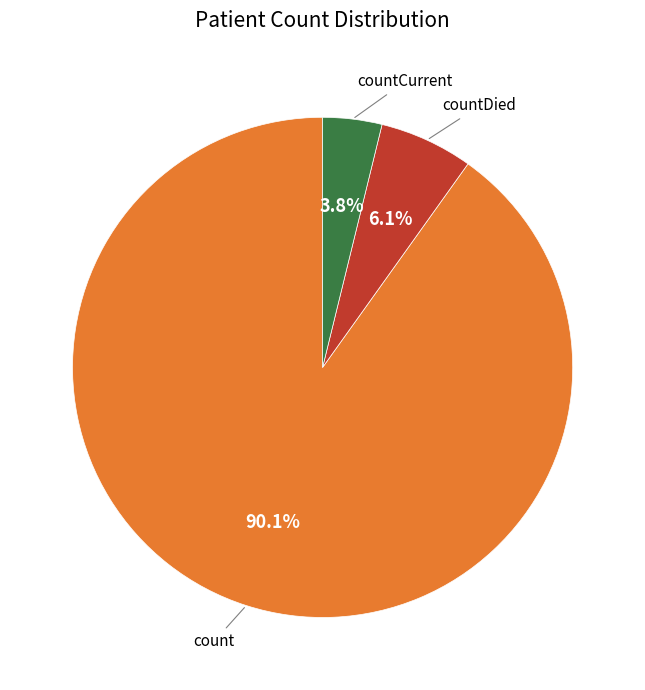

Is there any slice that represents more than half of the pie?

Yes